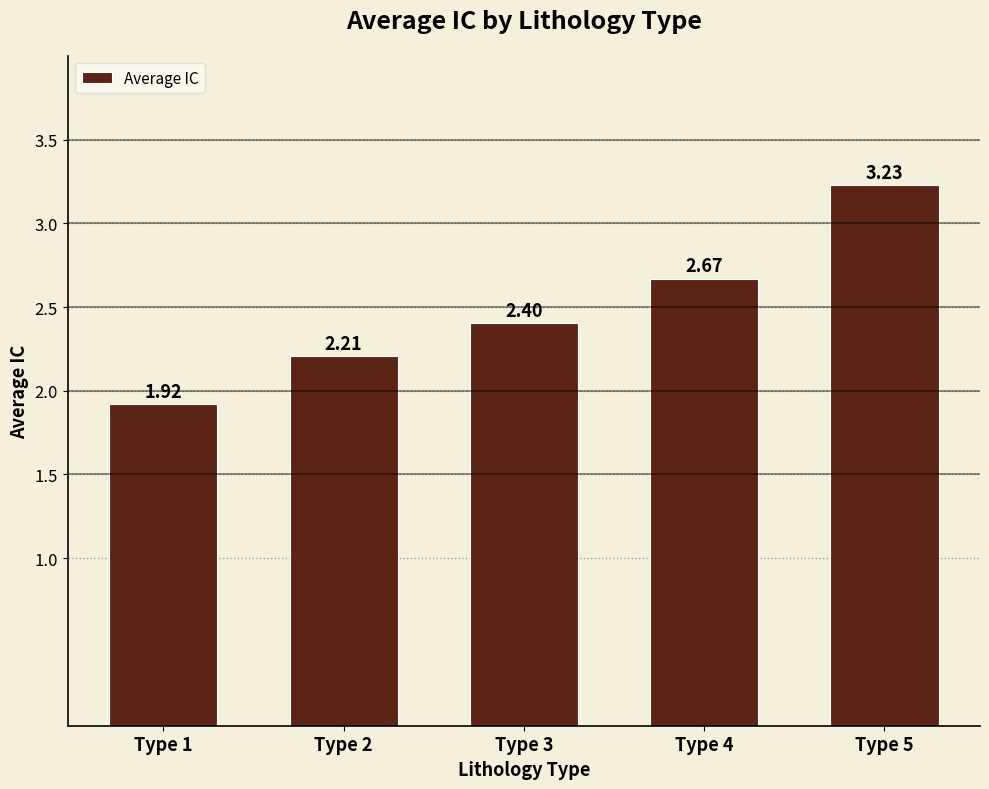

The chart shows a value of 0.5 at Type 2. True or false?

False